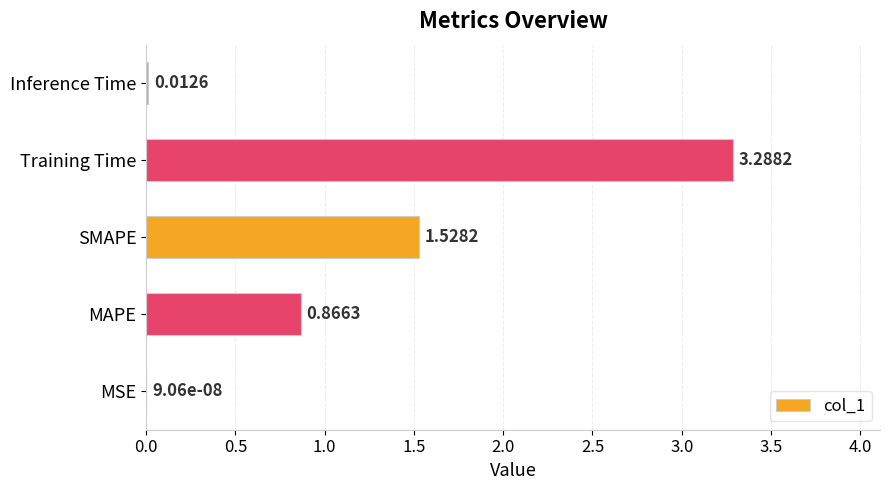

Where is the data nearest to the value 1?

MAPE